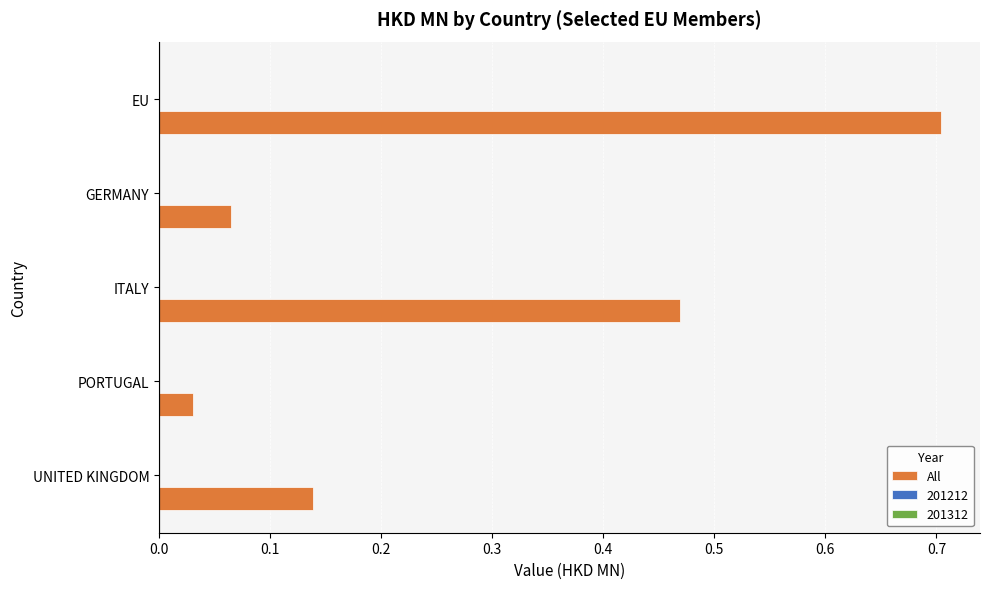

The value at EU is 0.4. True or false?

False